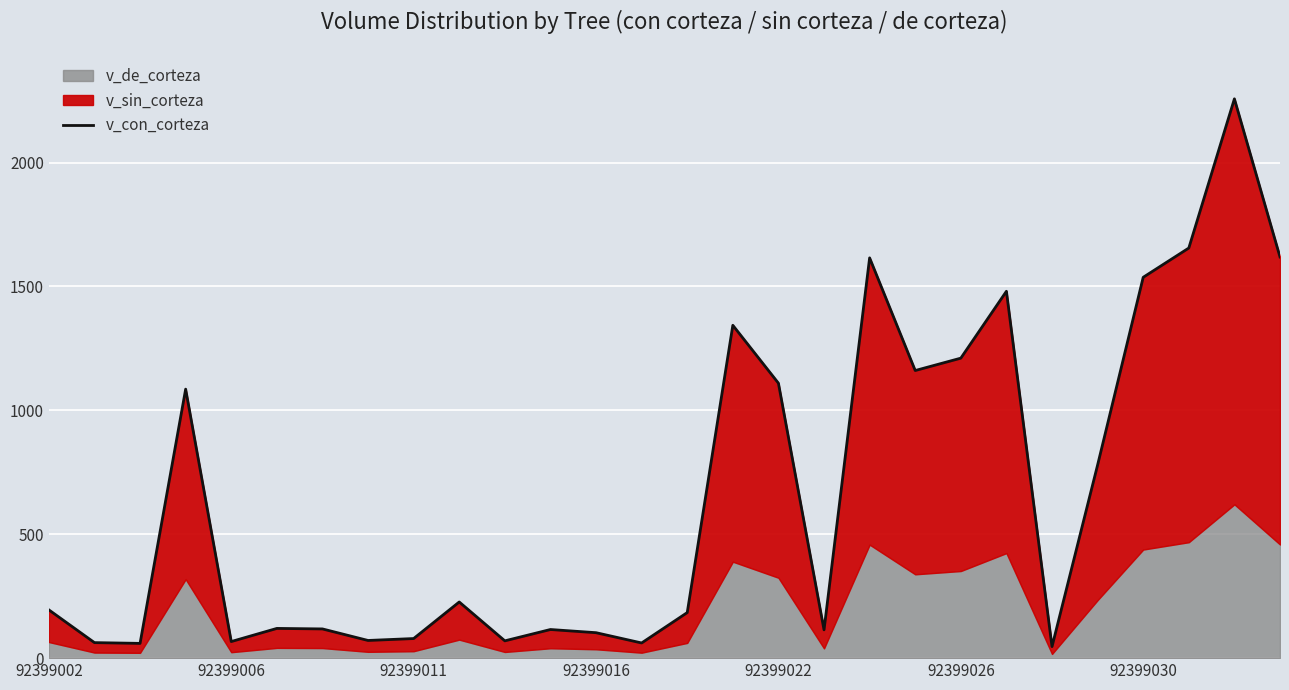

The chart shows a value of 1480.5 at 21. True or false?

True